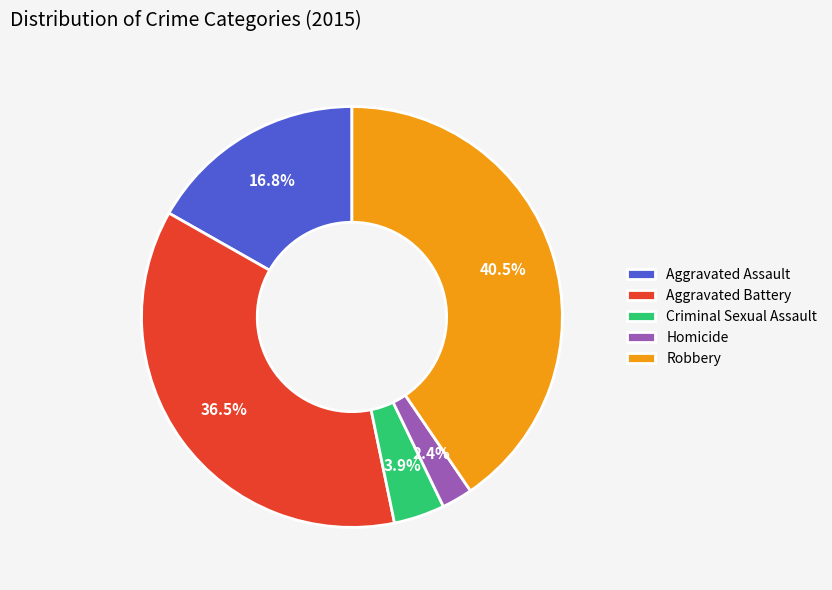

Is it true that Aggravated Assault is 8% of the pie?

False